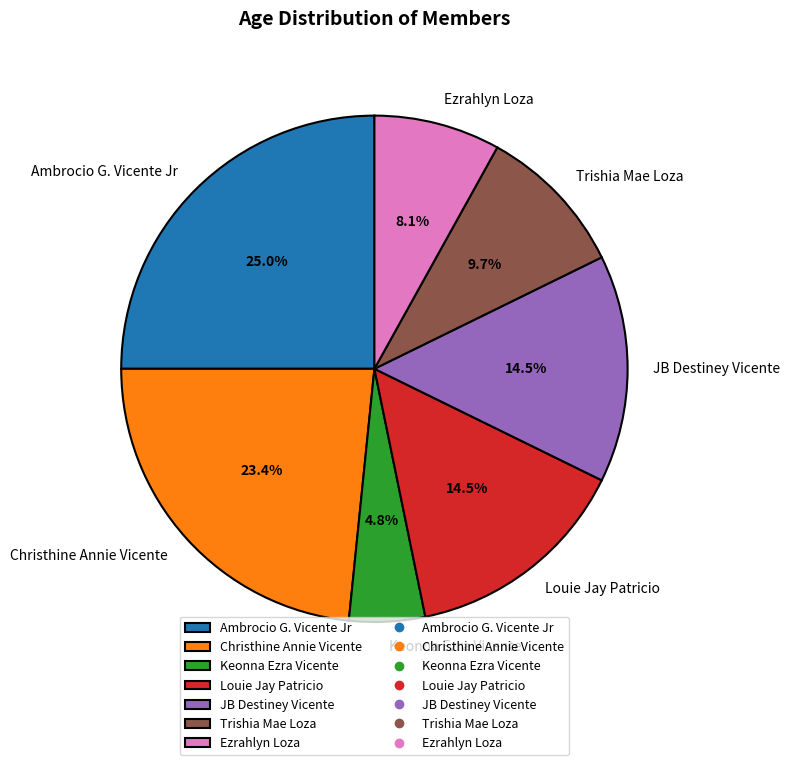

Which has a higher value, Keonna Ezra Vicente or Ezrahlyn Loza?

Ezrahlyn Loza